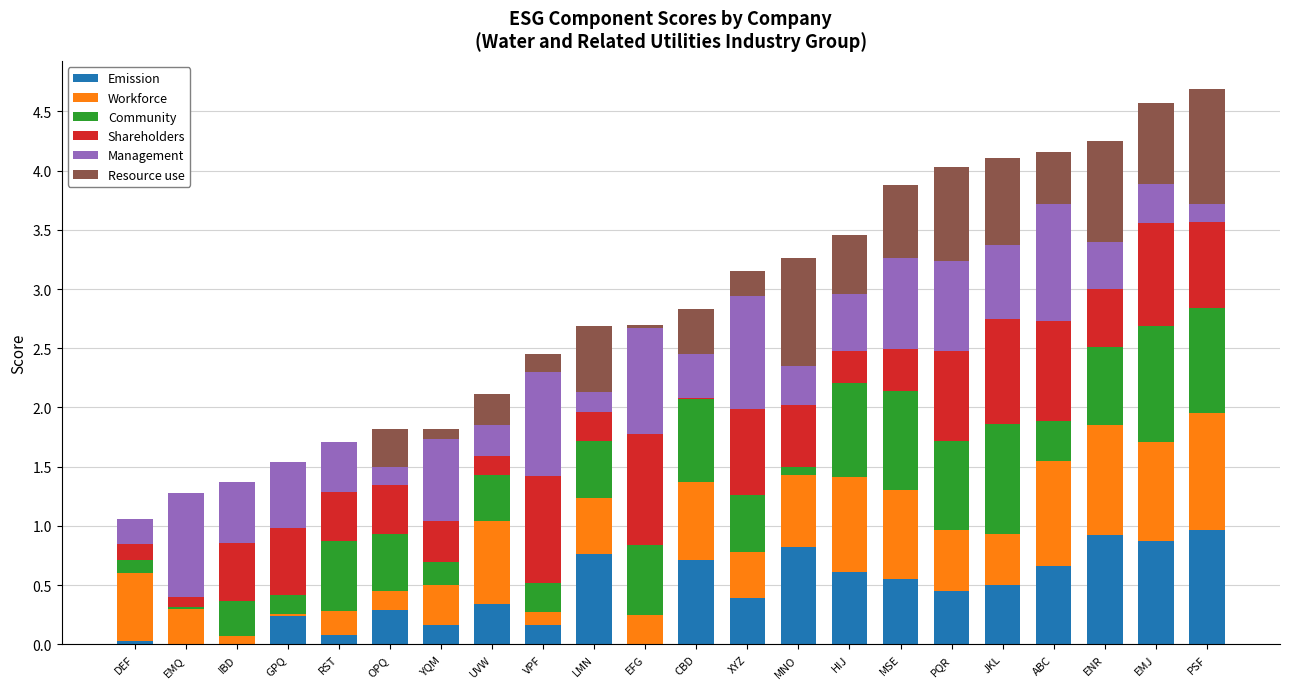

What is the highest value of the Emission series?

1.0